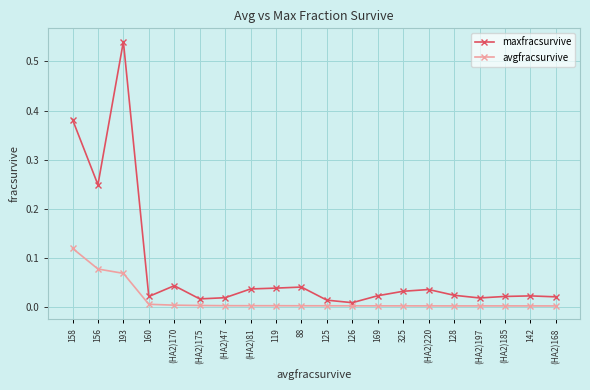

What are all the series names shown in the legend?

maxfracsurvive, avgfracsurvive